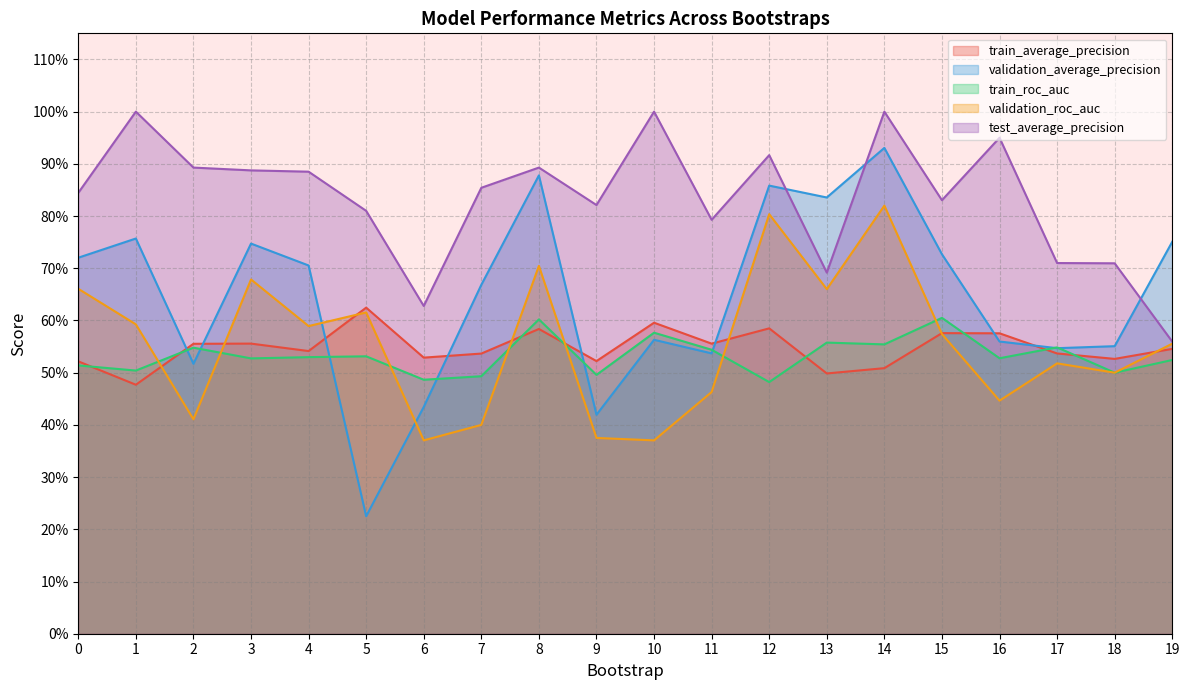

How many categories are shown in the chart?

20